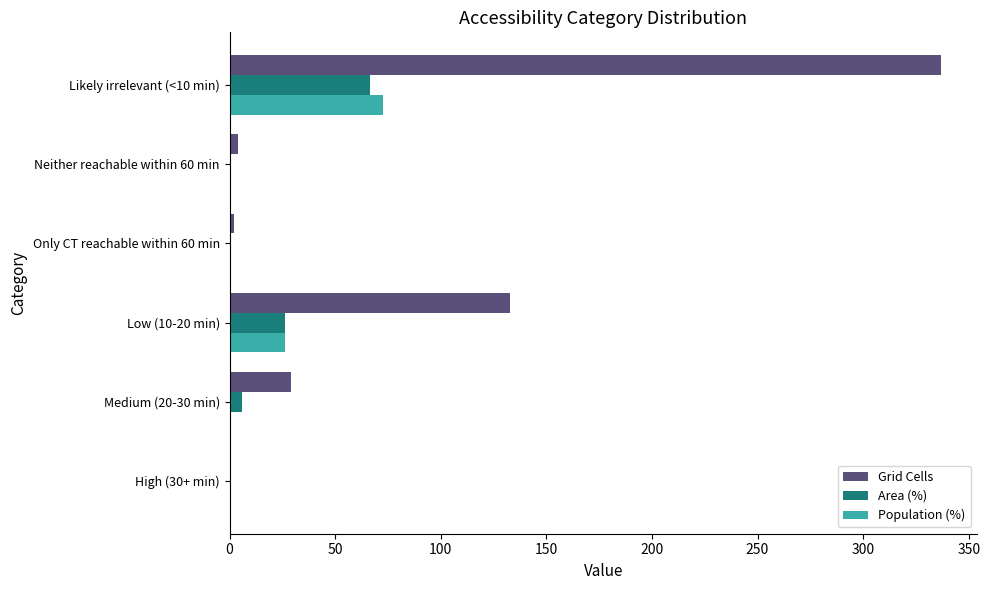

What is the average value of the Population (%) series?

16.7